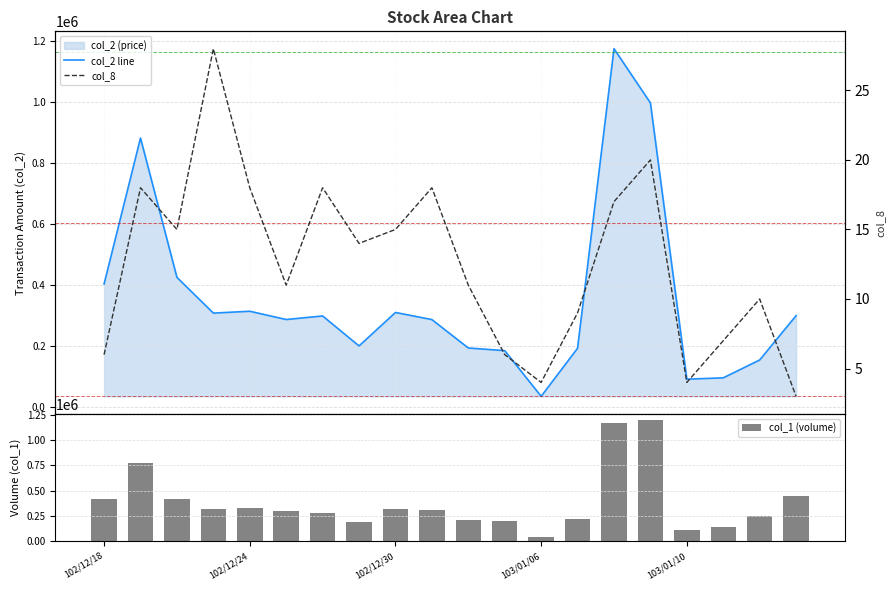

What is the highest value of the col_1 (volume) series?

1202000